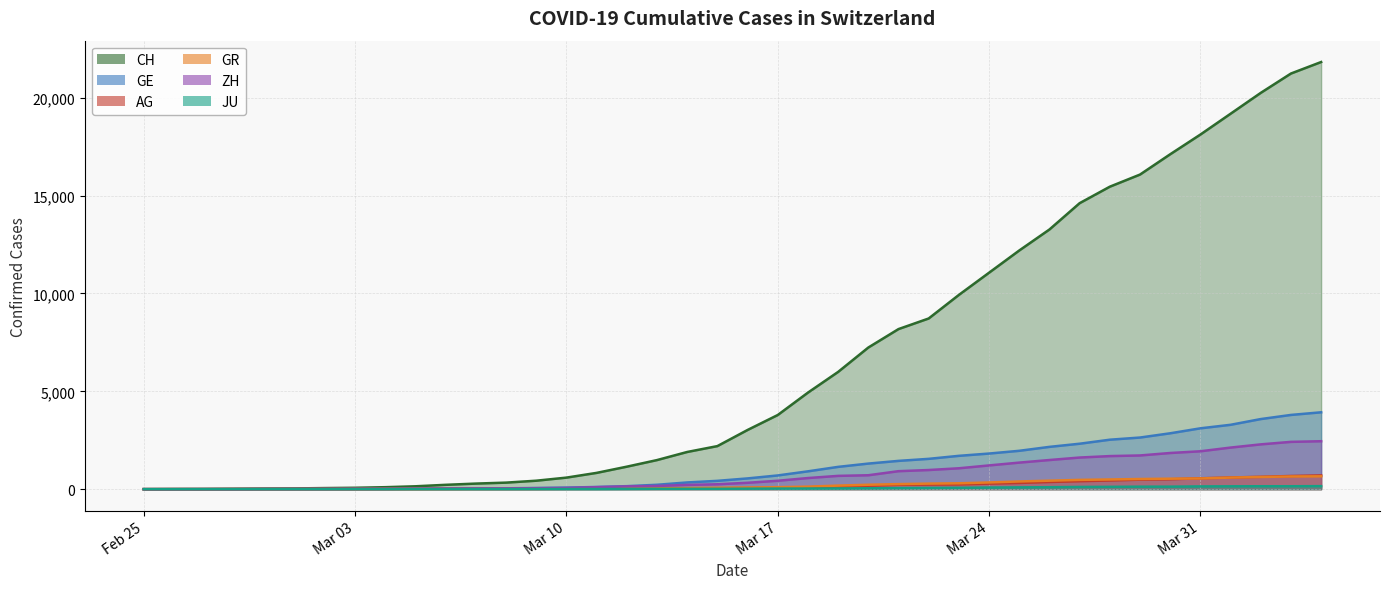

The value of CH at 2020-03-05 is 222. True or false?

False